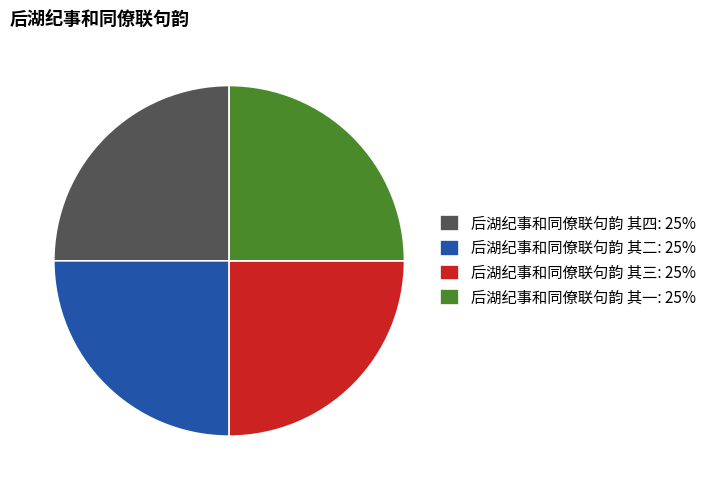

Is 后湖纪事和同僚联句韵 其四 the majority of the pie?

No